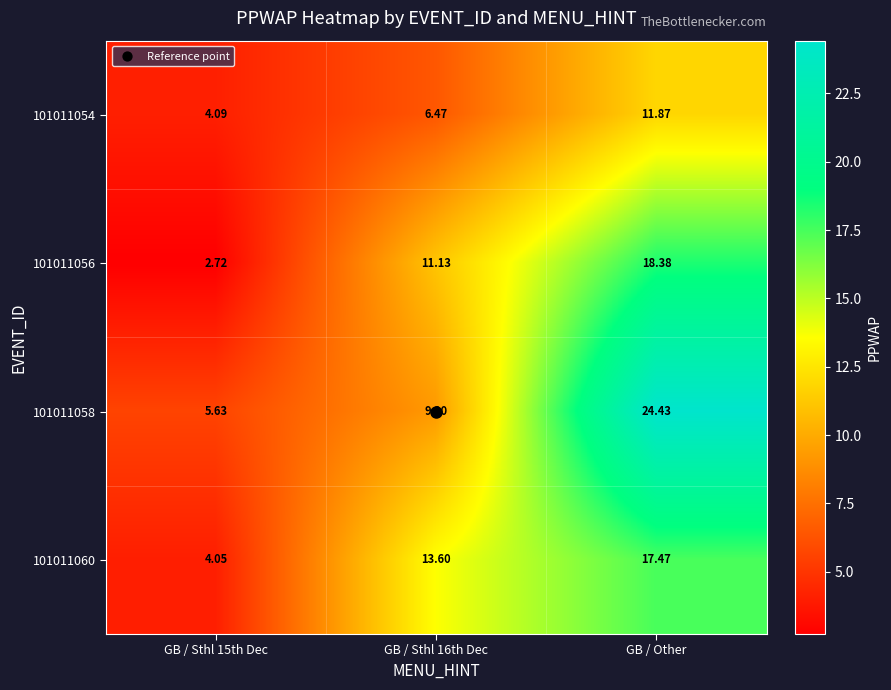

Which series has the widest spread of values?

101011058